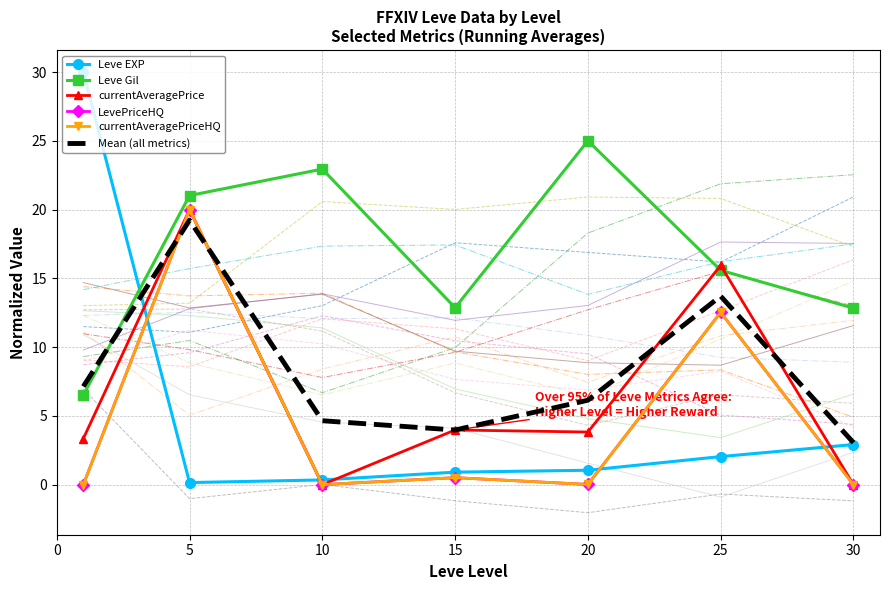

At which category does currentAveragePriceHQ reach its first local peak?

5